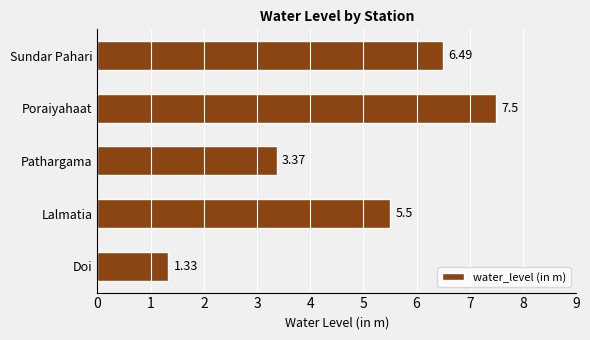

Approximately how many times larger is the value at Lalmatia compared to Doi?

4.1